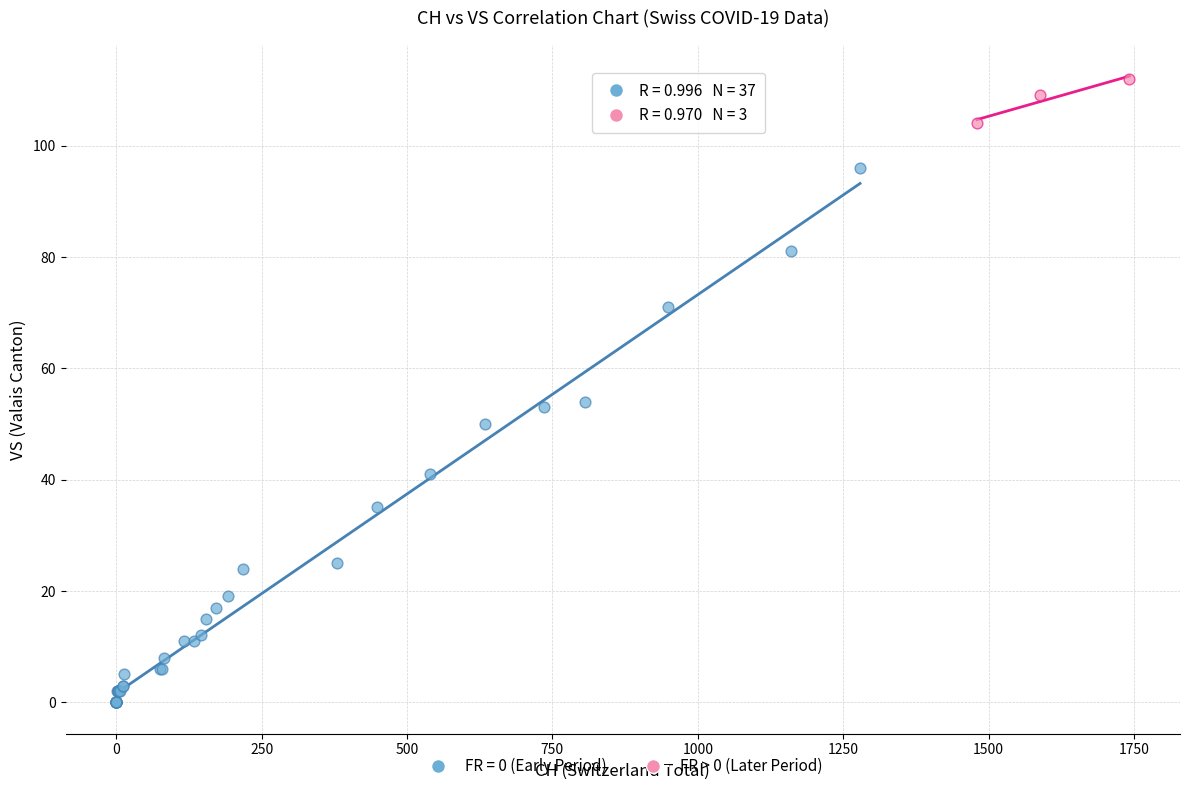

Which series contains the highest Y value?

FR > 0 (Later Period)